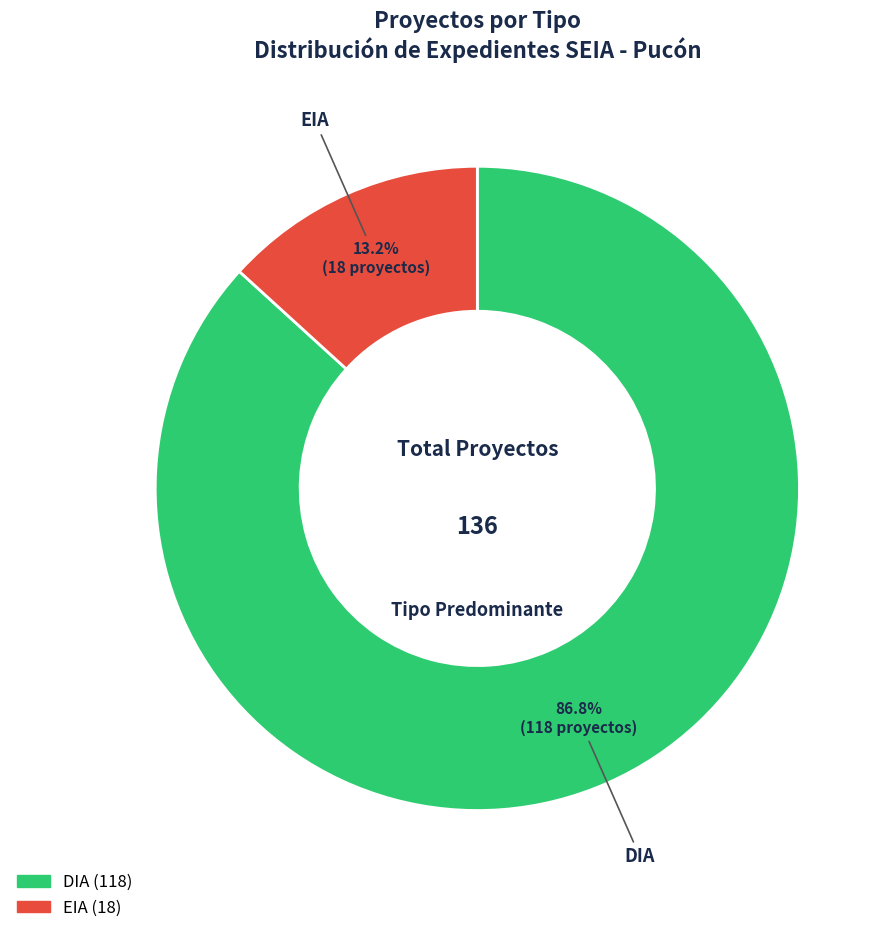

How much of the chart is everything except DIA?

13.2%